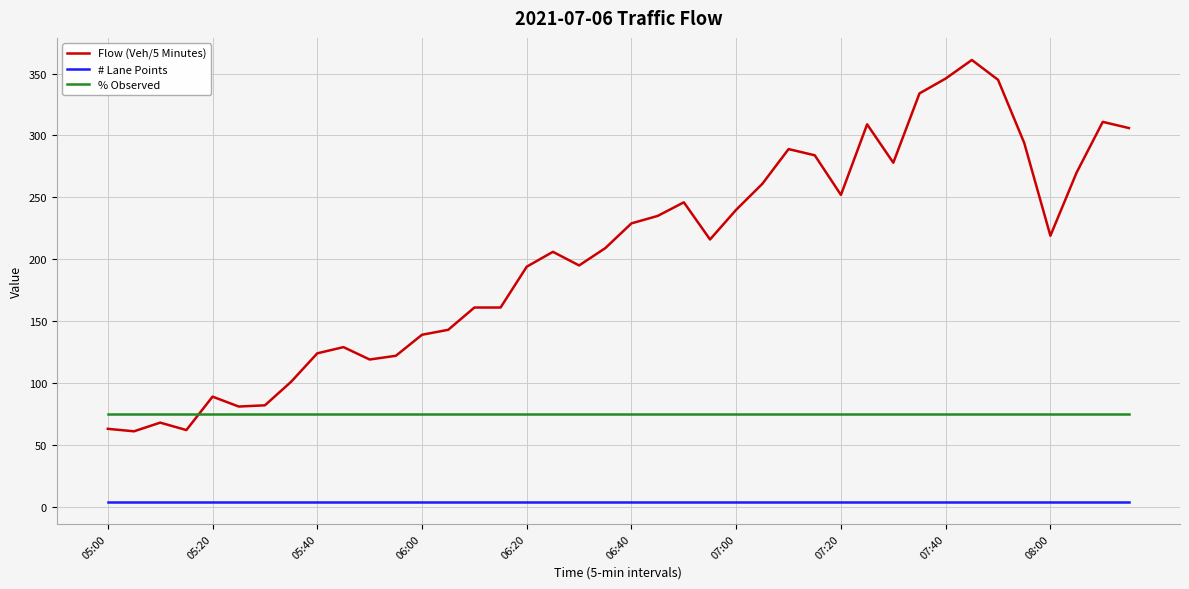

What is the lowest value of the % Observed series?

75